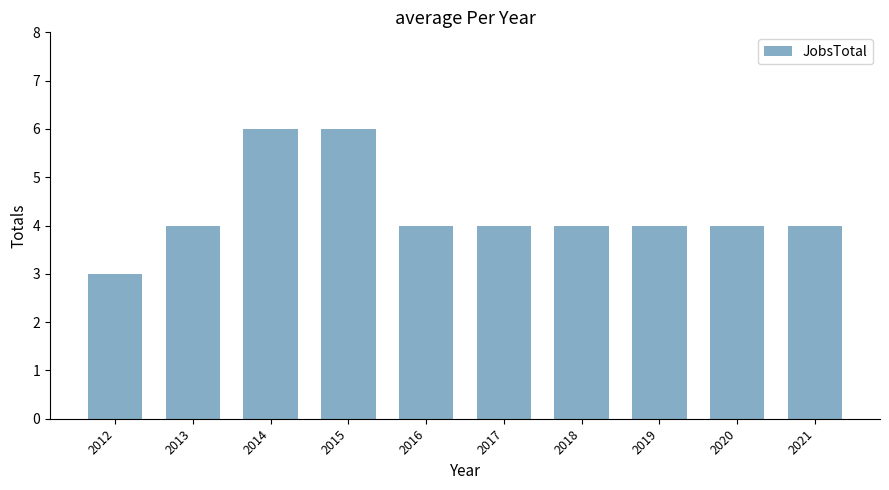

What is the ratio of the value at 2013 to the value at 2017?

1.0